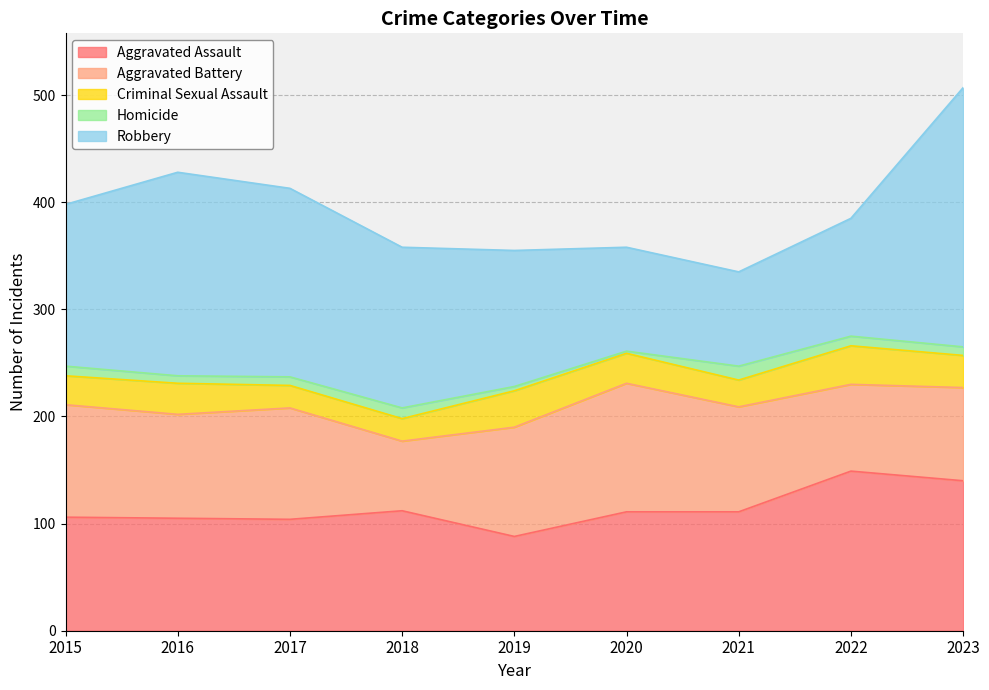

Does the chart display data point markers on the line(s)?

No